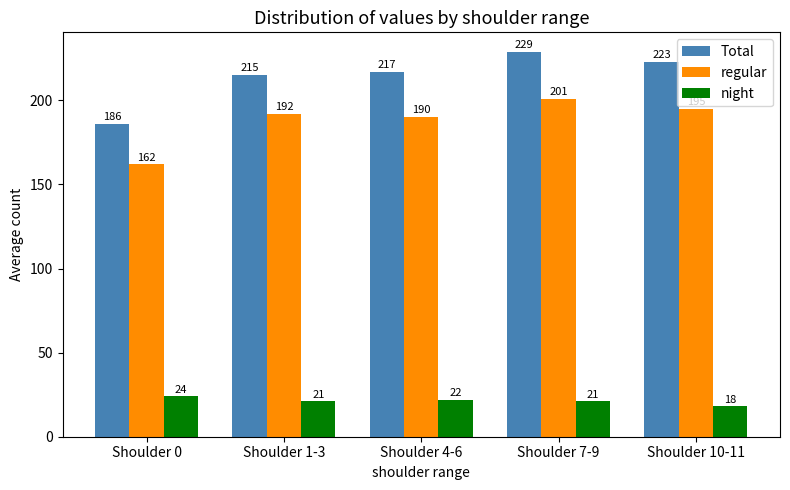

Which series has the widest spread of values?

Total